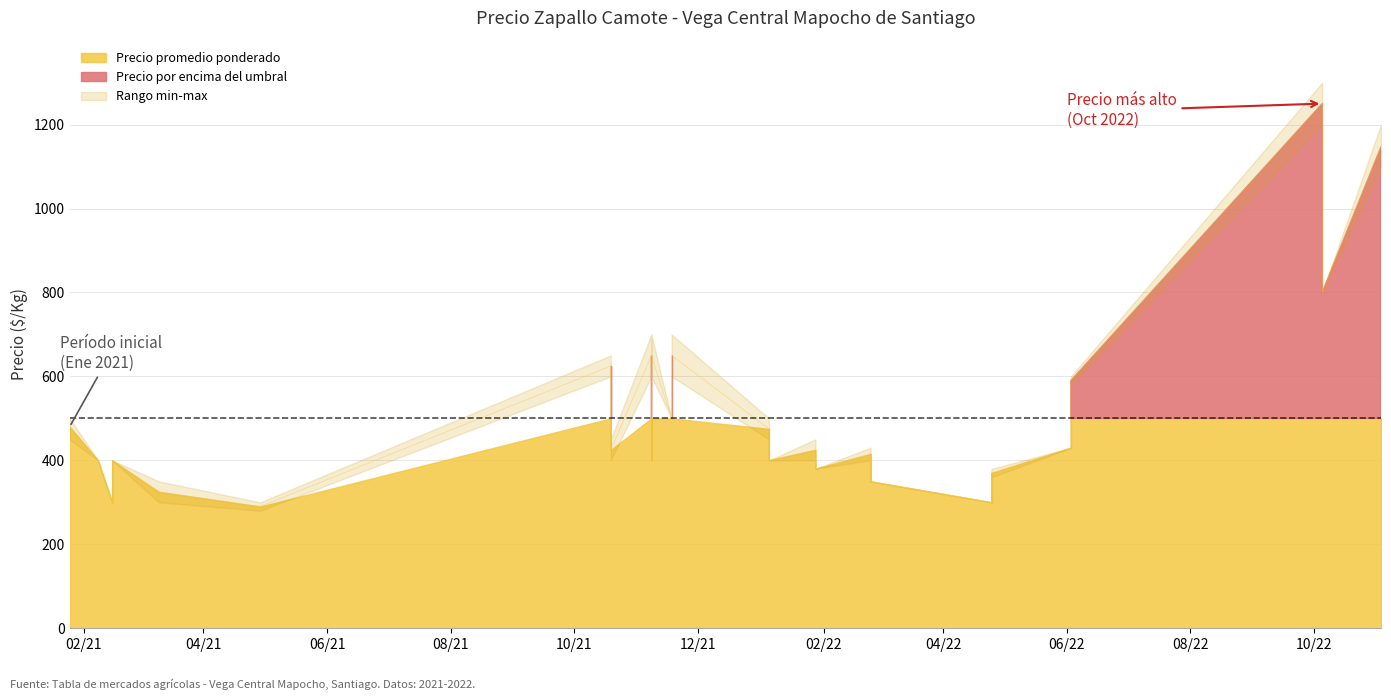

What is the spread (max minus min) of values at 2022-06-03?

20